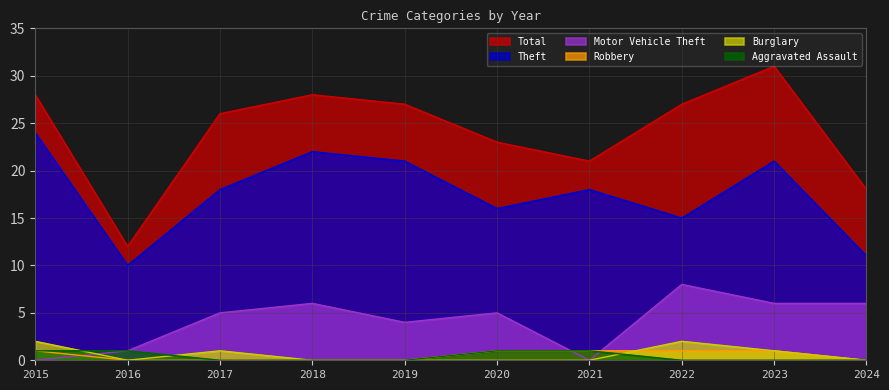

Reading left to right, extract all data points from this chart.

Total: 28	12	26	28	27	23	21	27	31	18
Theft: 24	10	18	22	21	16	18	15	21	11
Motor Vehicle Theft: 0	1	5	6	4	5	0	8	6	6
Robbery: 1	0	0	0	0	1	1	1	1	0
Burglary: 2	0	1	0	0	0	0	2	1	0
Aggravated Assault: 1	1	0	0	0	1	1	0	0	0